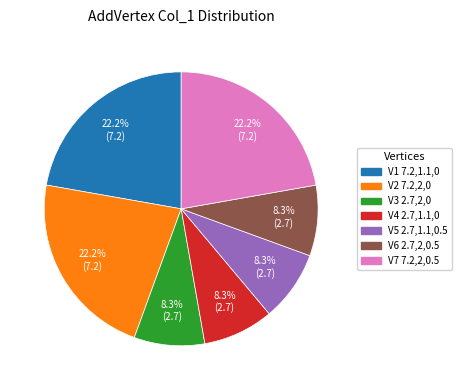

Is there any slice that represents more than half of the pie?

No